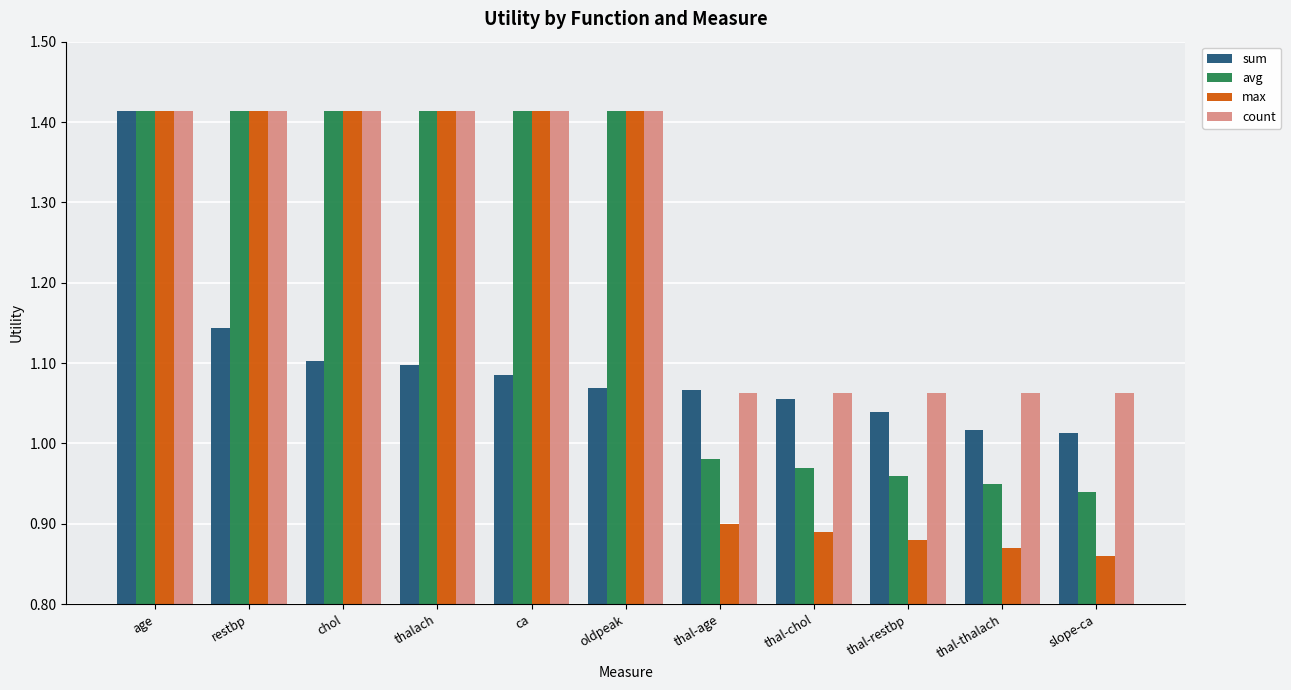

Count the count values in the range 1 to 2.

11